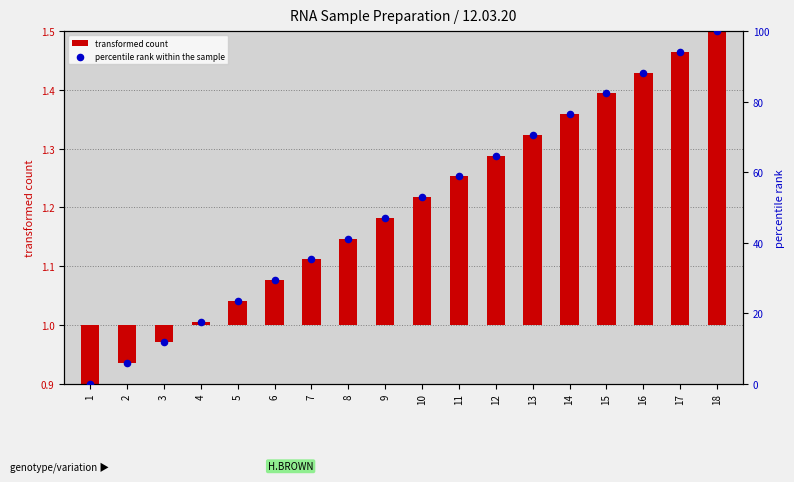

Which series reaches the minimum Y coordinate?

transformed count